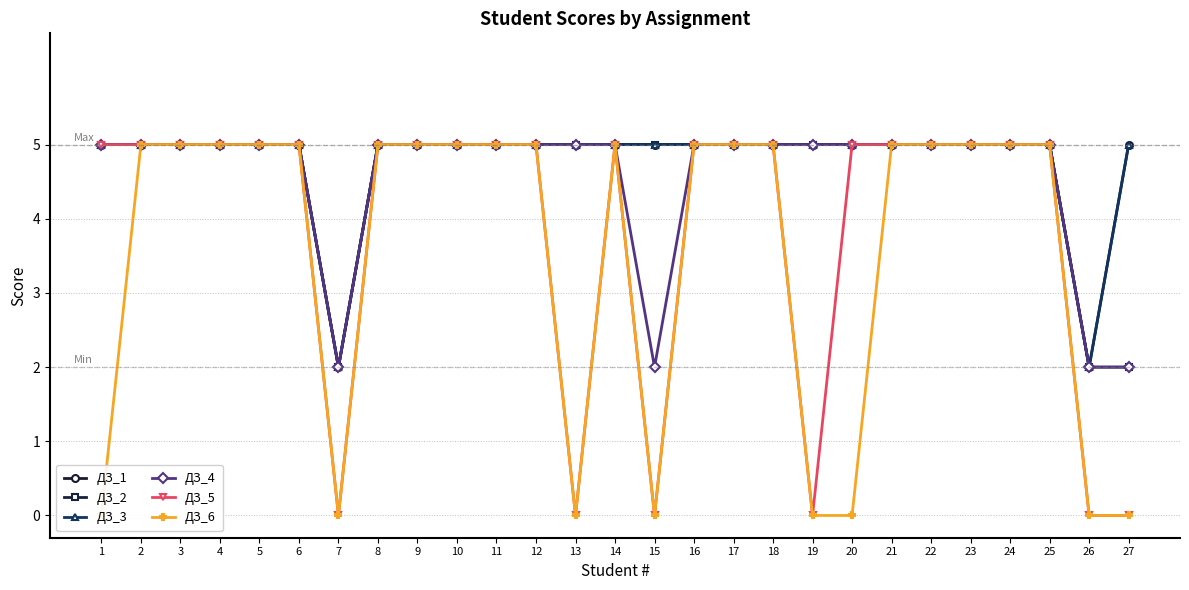

How many interior local valleys does the ДЗ_2 series have?

1